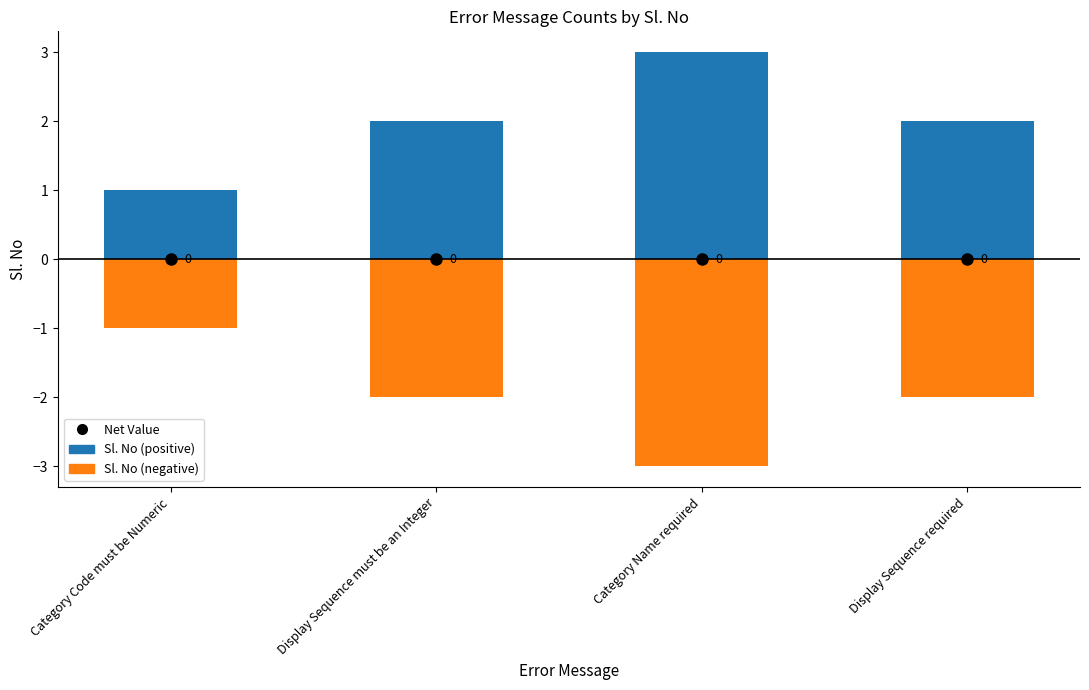

At how many categories does at least one series exceed 0?

4